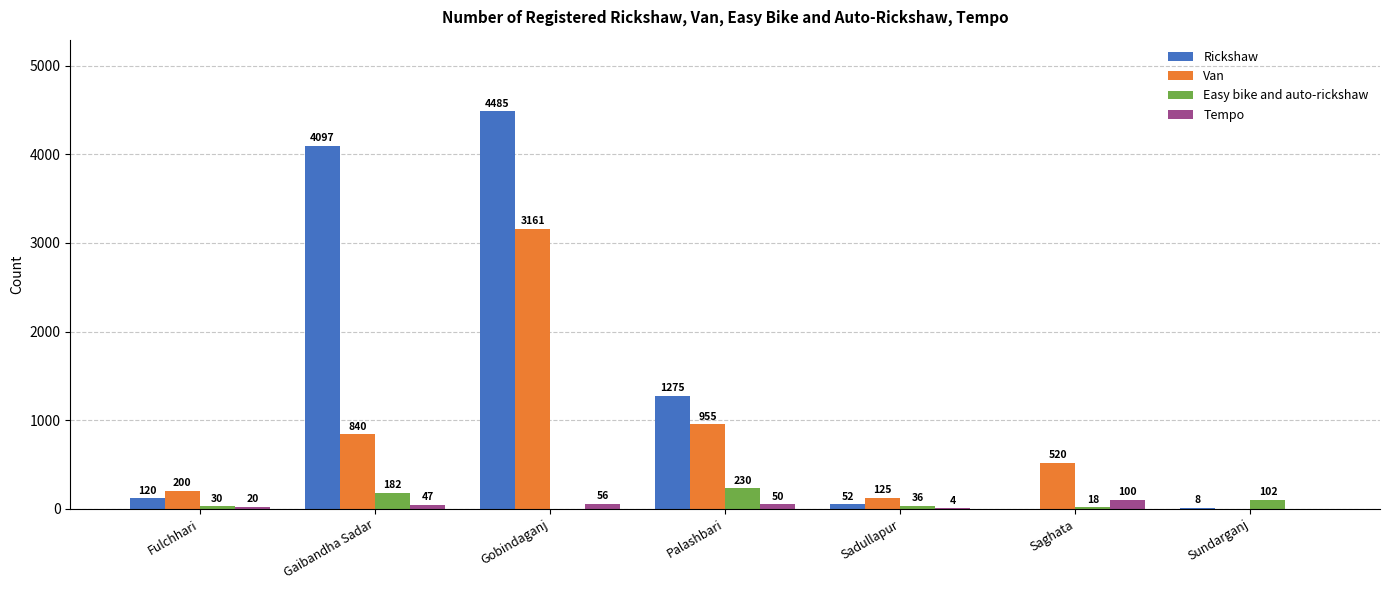

What is the sum of the Rickshaw values at Sadullapur and Palashbari?

1327